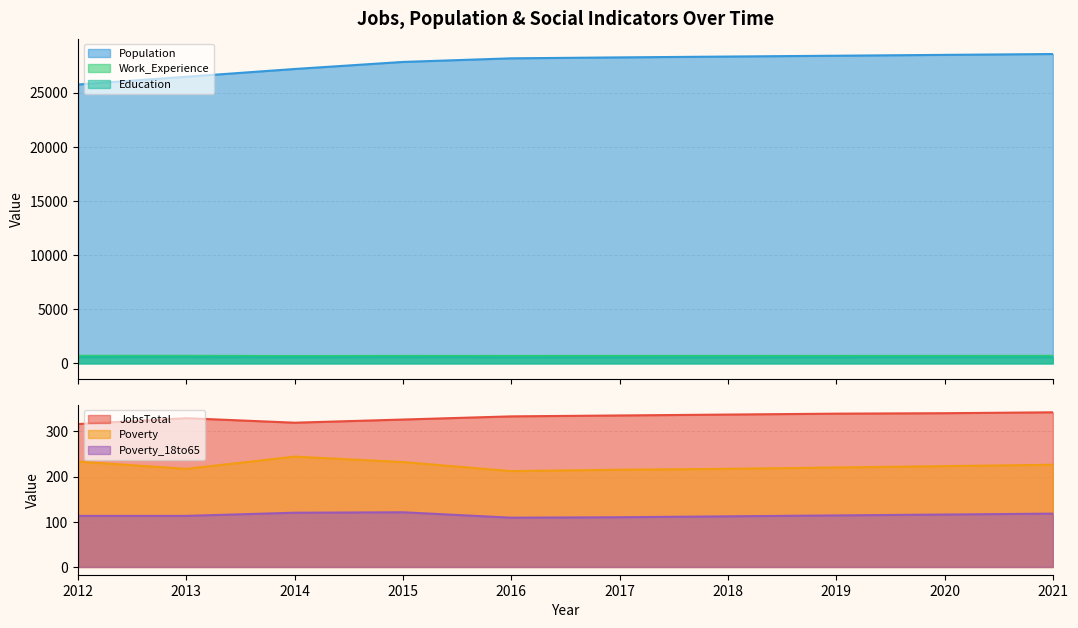

How many values in the Poverty_18to65 series are below 114?

5